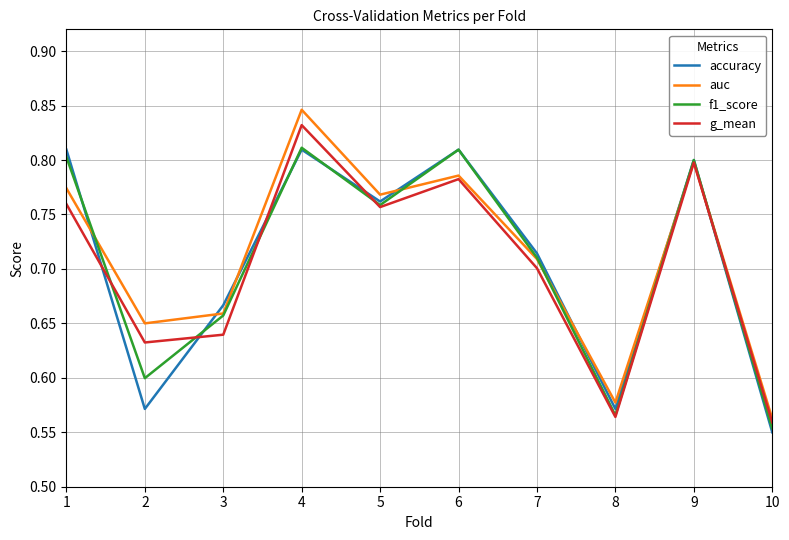

Which series changed the most between 5 and 6?

f1_score